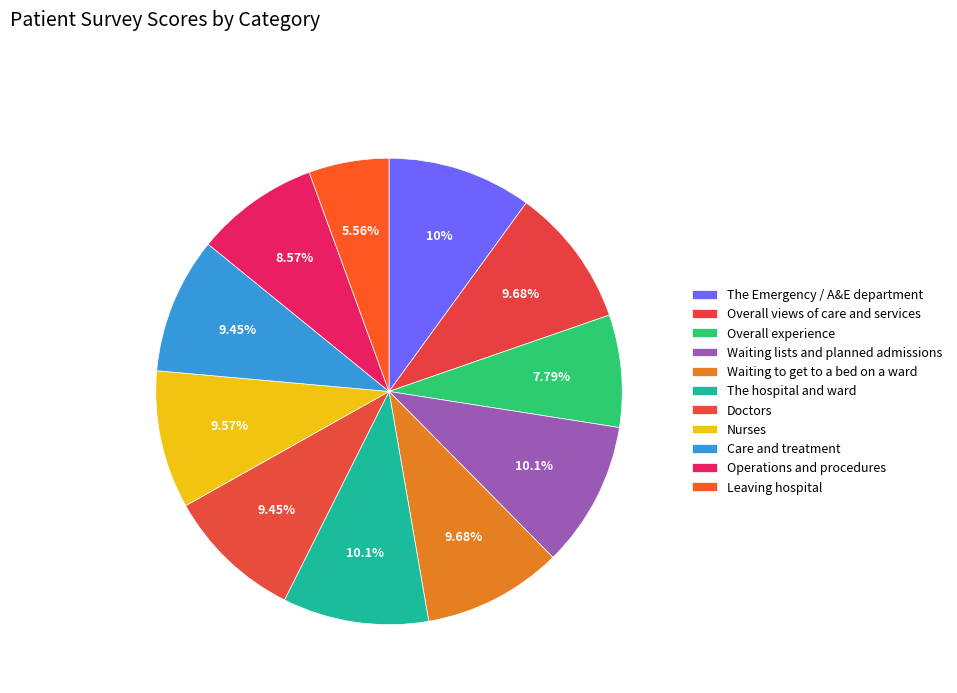

True or false: Operations and procedures accounts for 9% of the total.

True